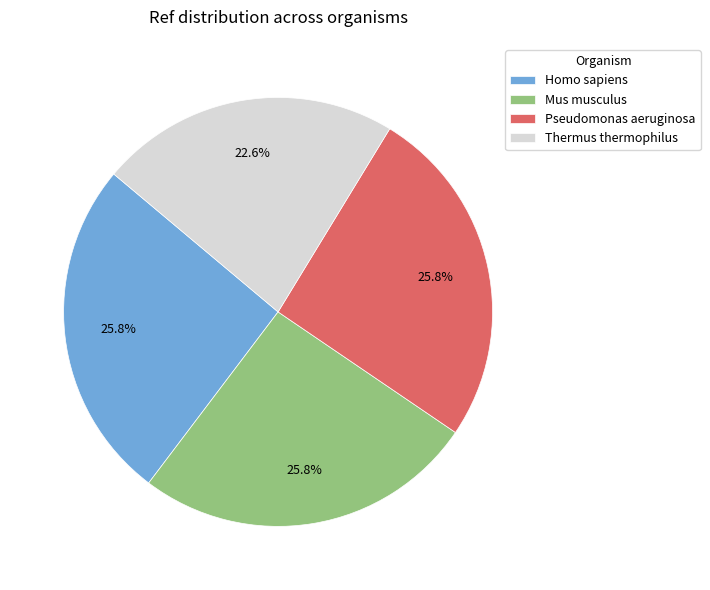

Which slice is the smallest?

Thermus thermophilus